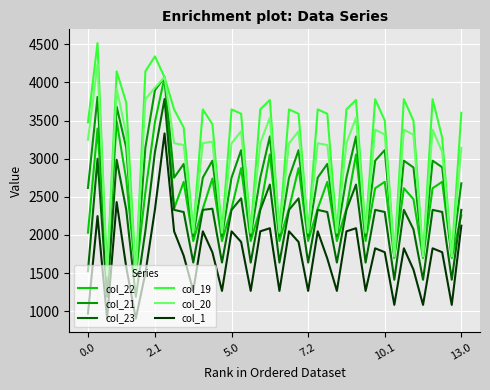

Which series has the widest spread of values?

col_19